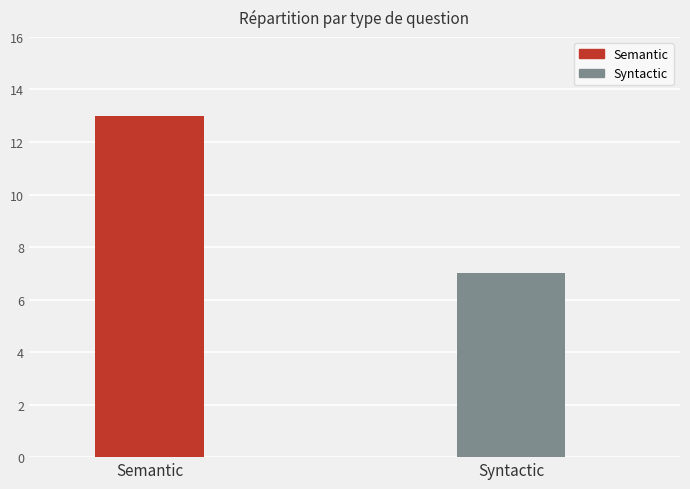

List the labels in order of value, largest first.

Semantic, Syntactic